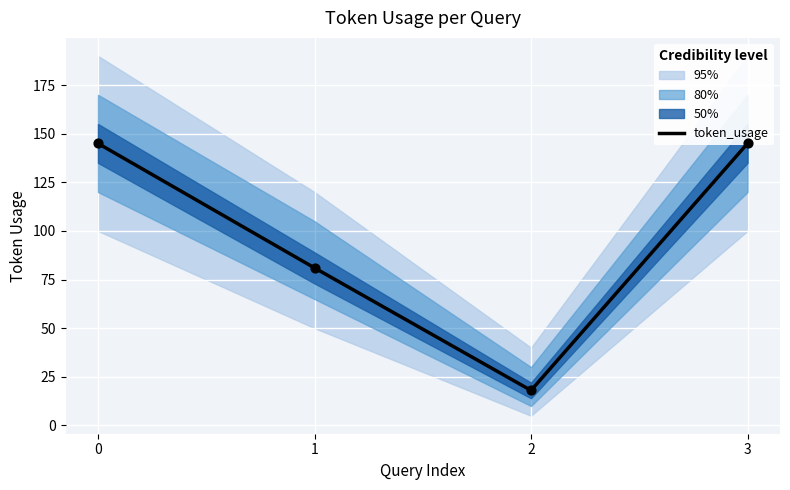

What is the change in value from 1 to 2?

-63